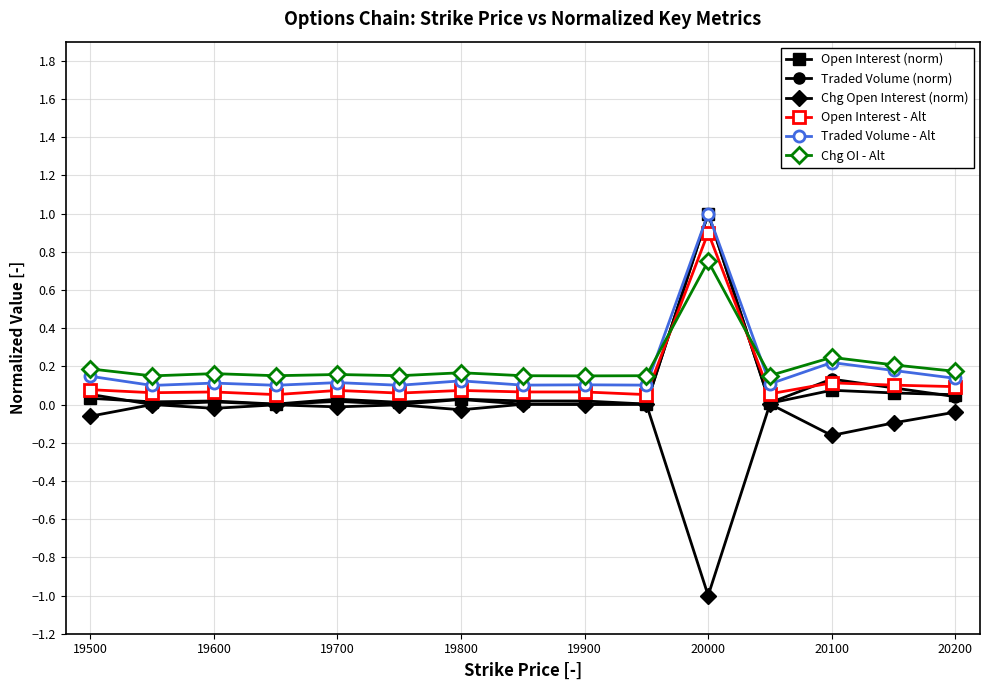

True or false: Chg Open Interest (norm) and Traded Volume - Alt intersect in this chart.

False